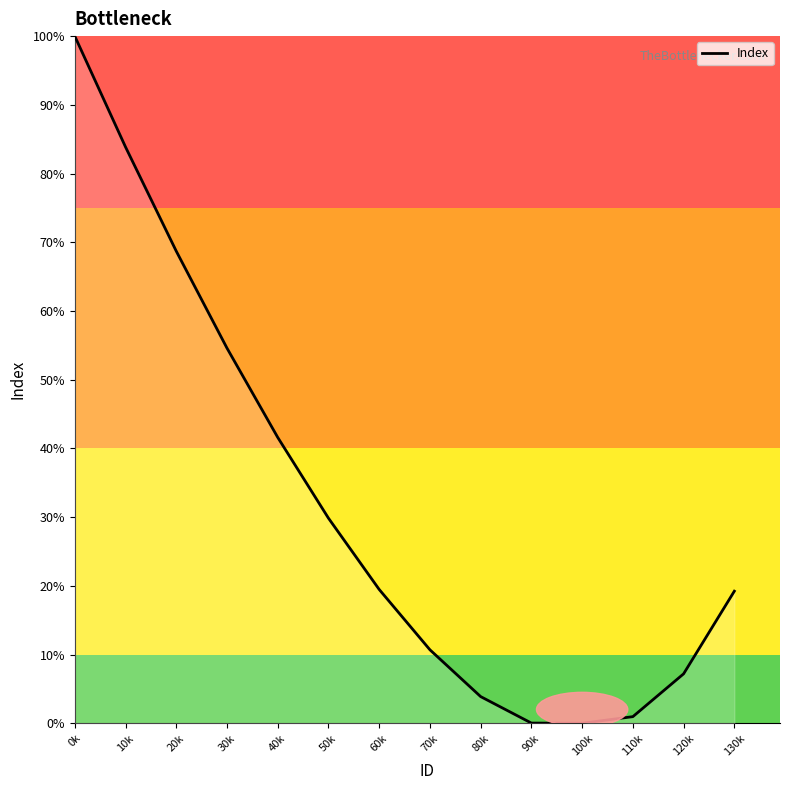

At which label is the value closest to 50?

30k